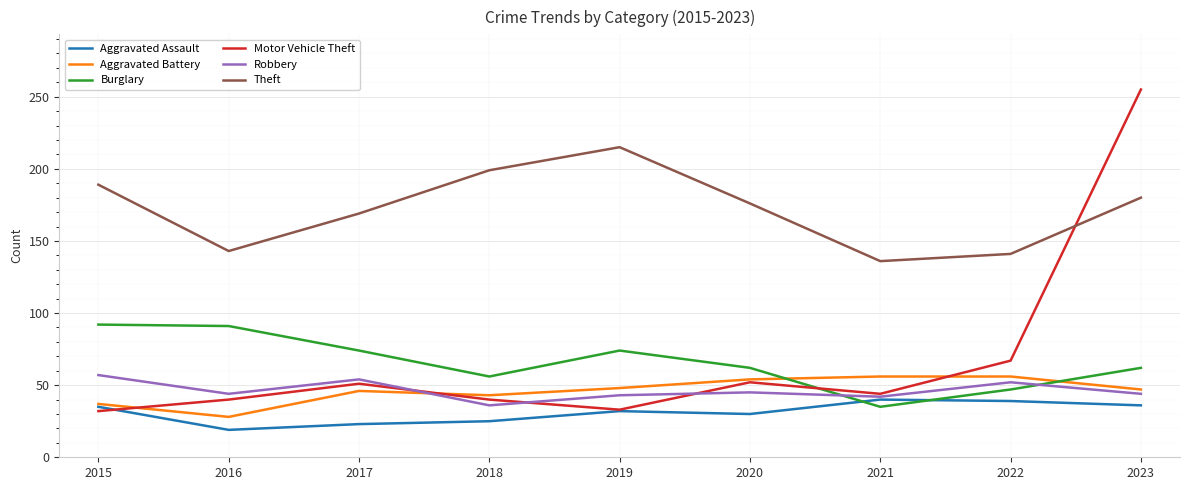

True or false: Aggravated Battery and Theft cross at least once.

False